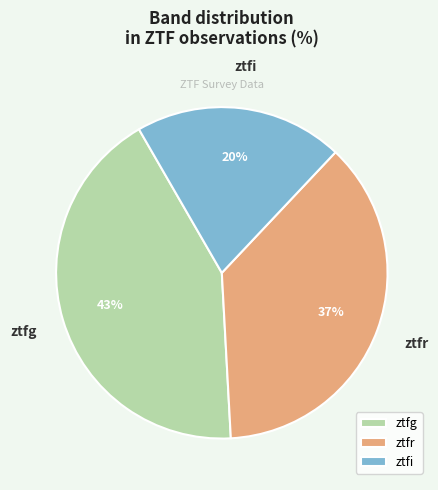

Does ztfr account for over 50% of the chart?

No